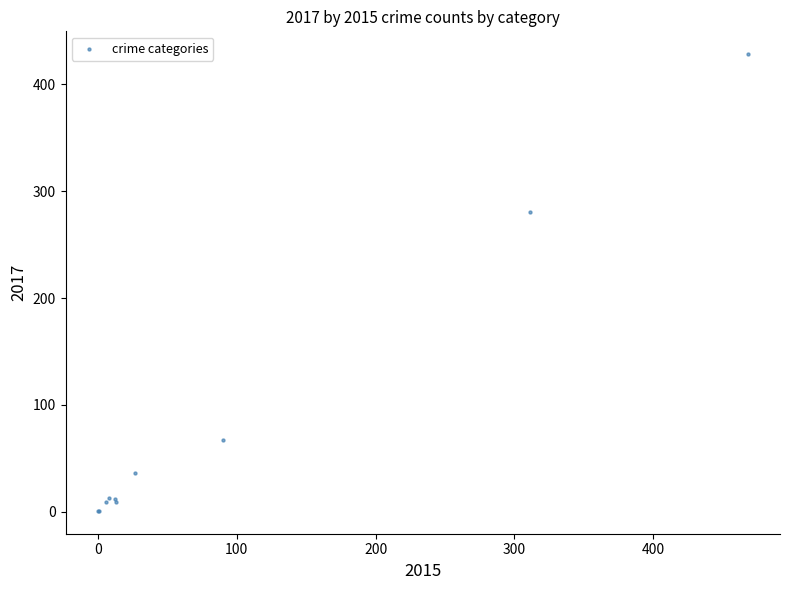

What Y value in the scatter plot is closest to 214?

280